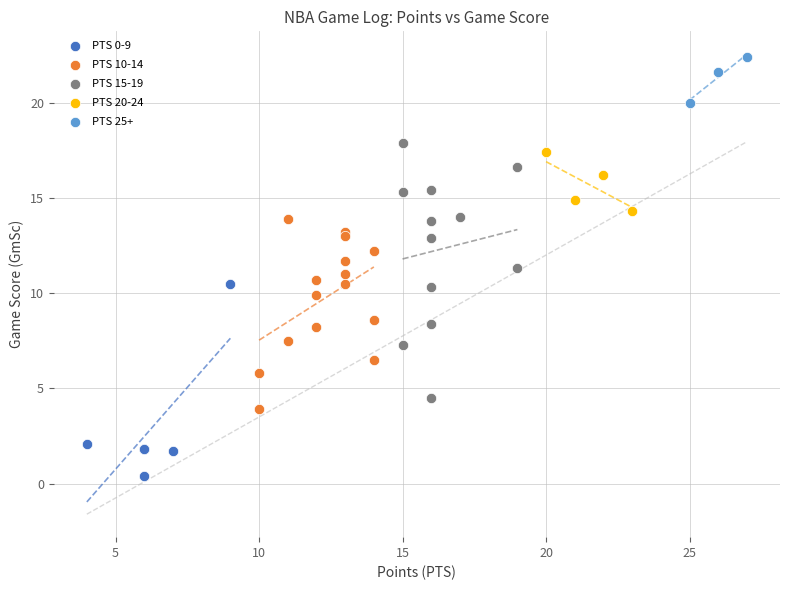

What are all the series names shown in the legend?

PTS 0-9, PTS 10-14, PTS 15-19, PTS 20-24, PTS 25+